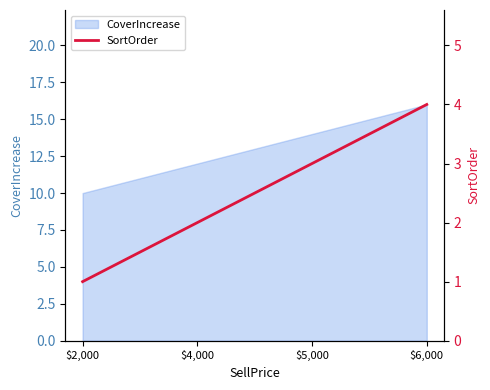

True or false: the data has more than 1 interior local peaks.

False